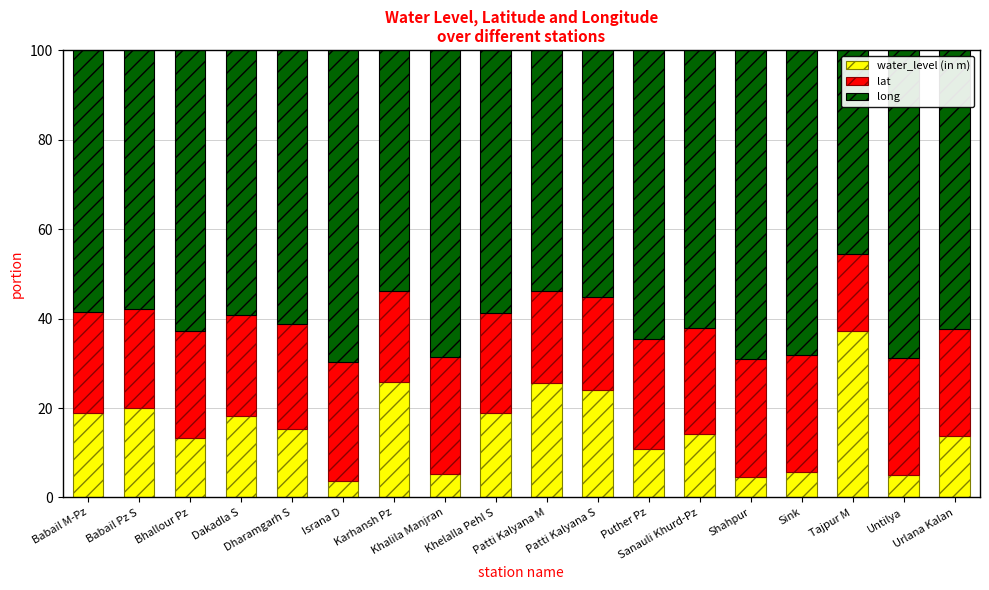

Where does the water_level (in m) series first go above 15?

Babail M-Pz